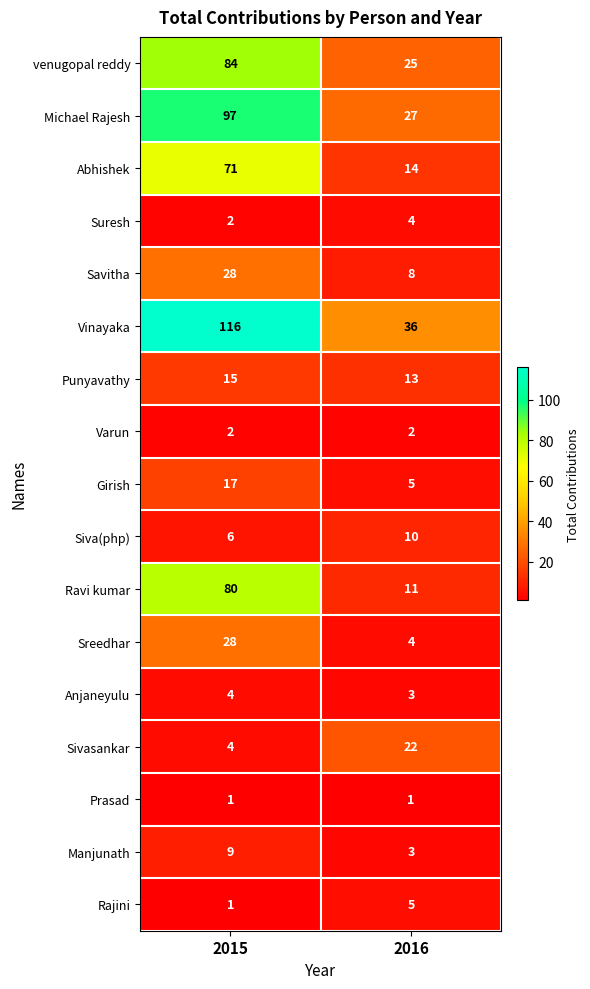

Is it true that Sreedhar equals 28 at 2015?

True